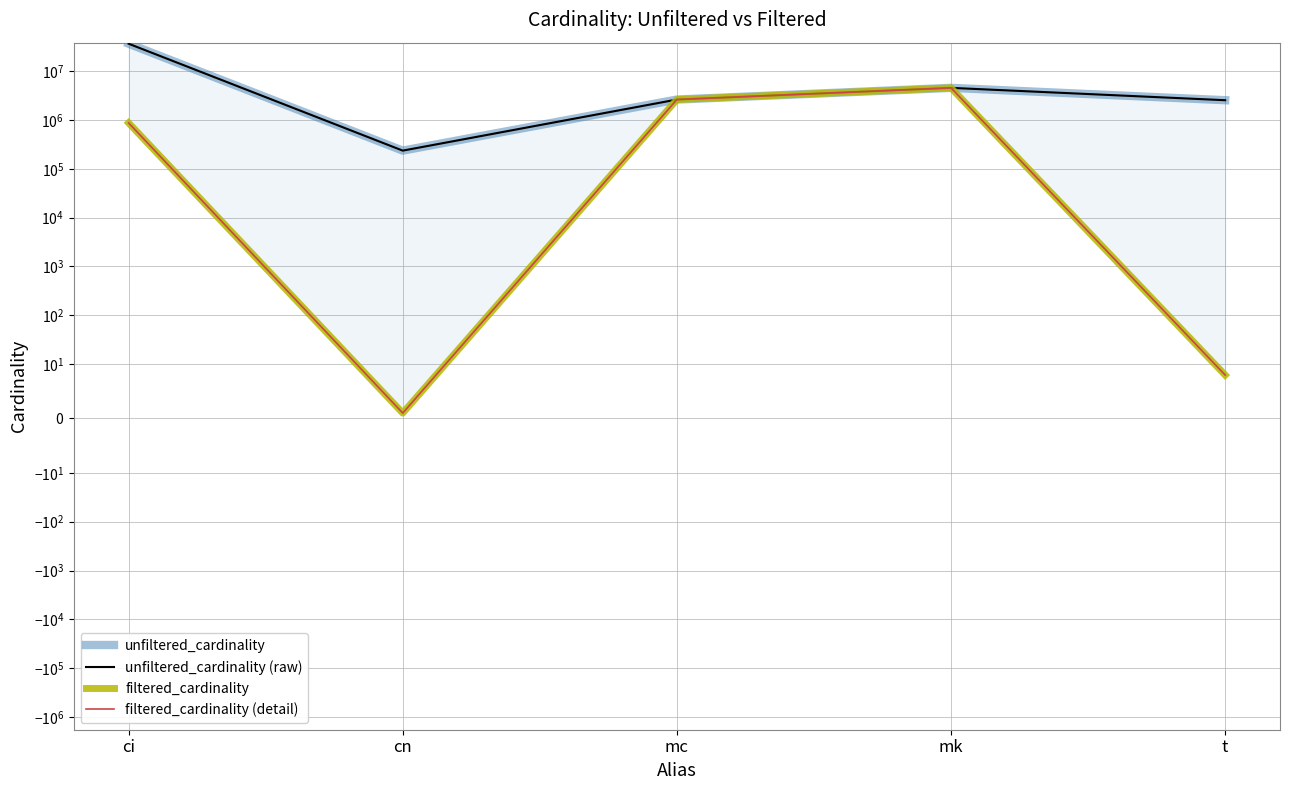

Reading left to right, extract all data points from this chart.

unfiltered_cardinality: ci=36244344	cn=234997	mc=2609129	mk=4523930	t=2528312
unfiltered_cardinality (raw): ci=36244344	cn=234997	mc=2609129	mk=4523930	t=2528312
filtered_cardinality: ci=867477	cn=1	mc=2609129	mk=4523930	t=8
filtered_cardinality (detail): ci=867477	cn=1	mc=2609129	mk=4523930	t=8